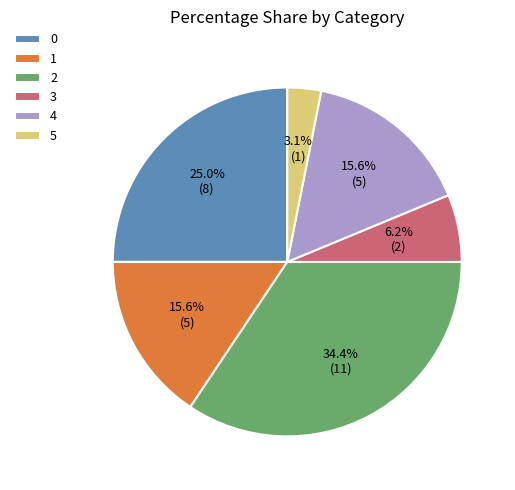

Does 4 account for over 50% of the chart?

No